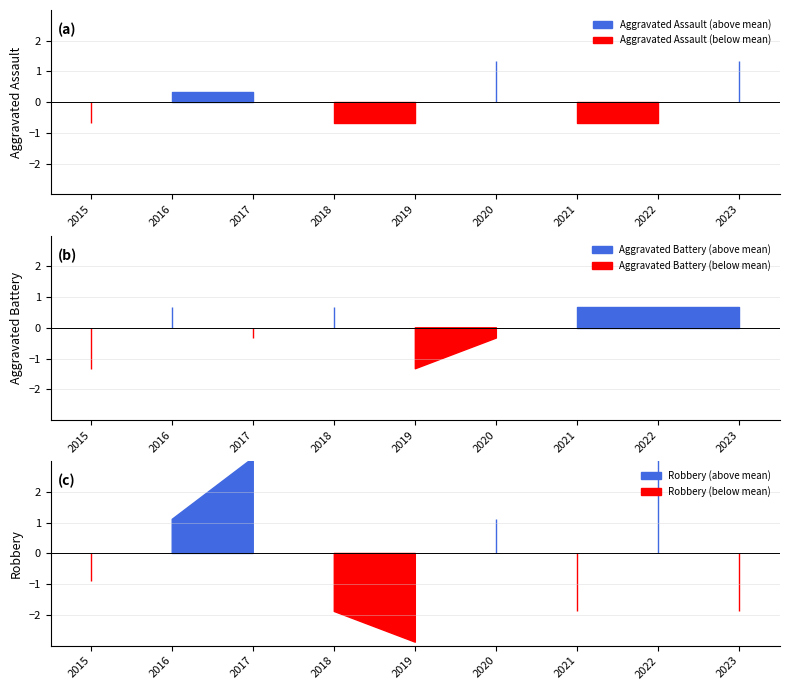

Which category has the highest value across all series?

2022